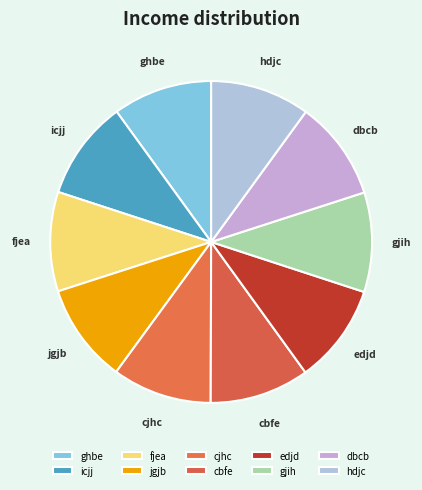

Combined, do fjea and dbcb account for over 50%?

No